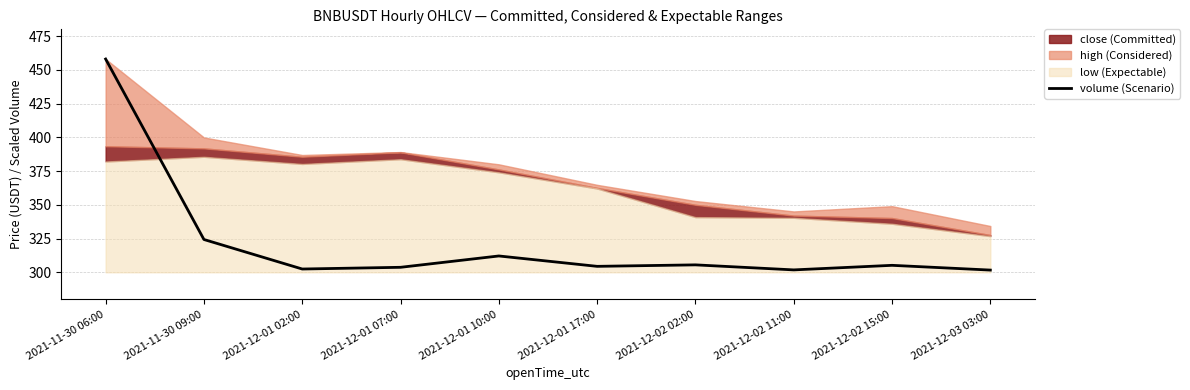

What is the label of the 1st point from the right?

2021-12-03 03:00